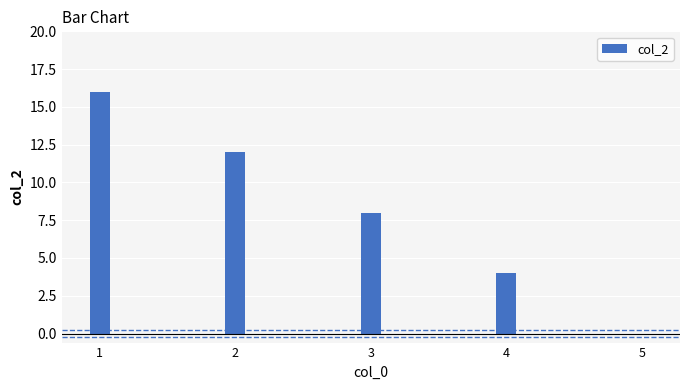

Reading left to right, what are all the values shown in this chart?

16	12	8	4	0